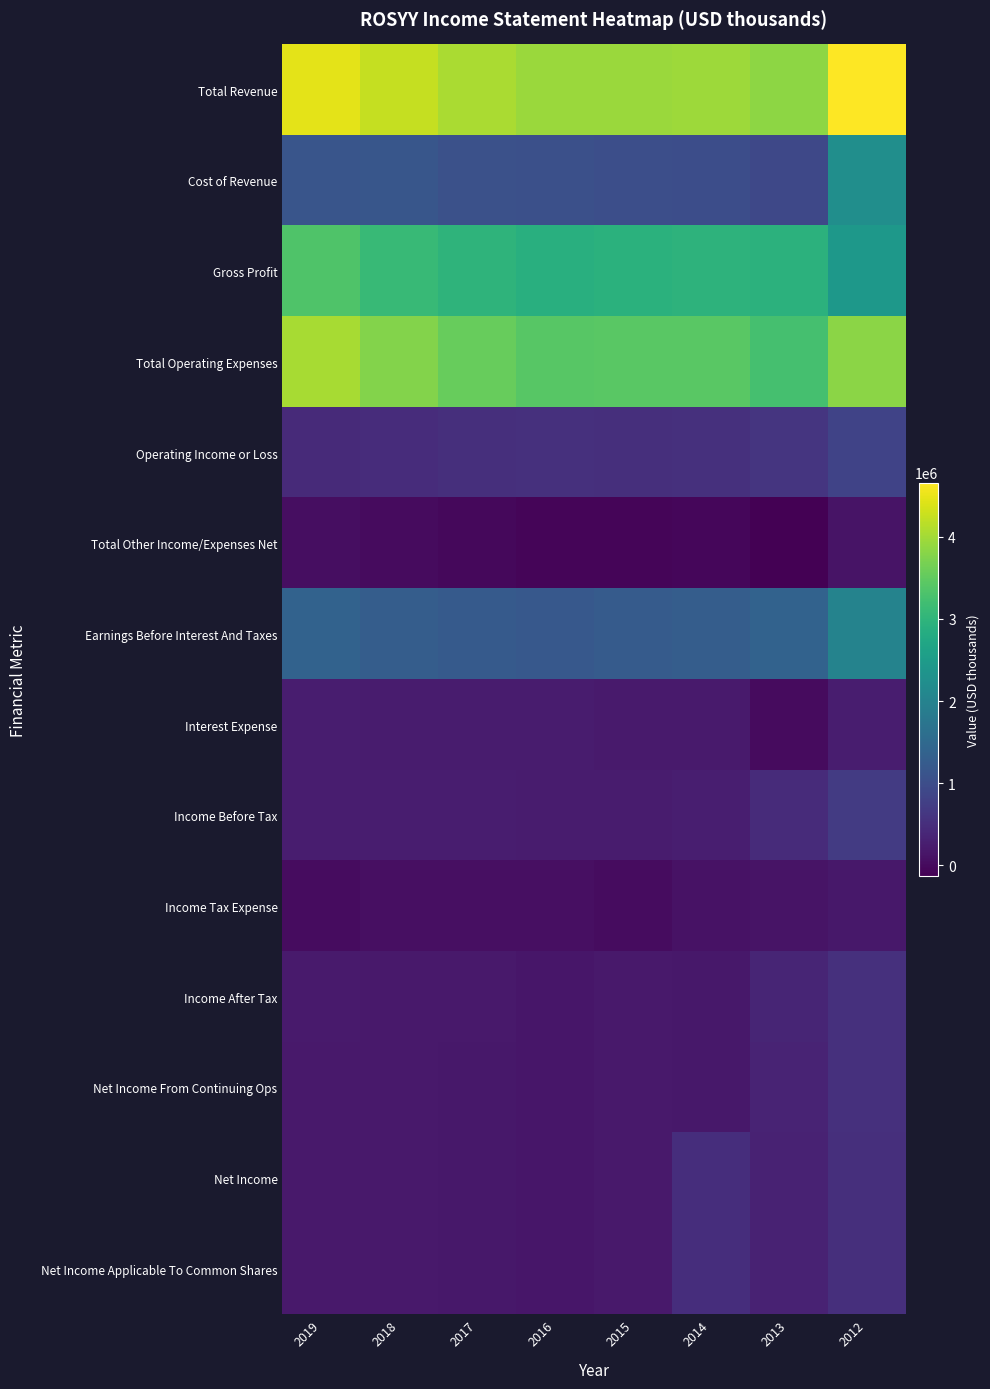

Reading right to left, list all the values displayed in this chart.

Total Revenue: 2012=4663400	2013=3852300	2014=3960900	2015=3940000	2016=3941200	2017=4045600	2018=4243200	2019=4470800
Cost of Revenue: 2012=2232500	2013=910000	2014=993200	2015=1010500	2016=1039700	2017=1063400	2018=1144900	2019=1129100
Gross Profit: 2012=2430900	2013=2942200	2014=2967700	2015=2929500	2016=2901500	2017=2982200	2018=3098200	2019=3341800
Total Operating Expenses: 2012=3834800	2013=3252900	2014=3428800	2015=3432500	2016=3415800	2017=3539500	2018=3770300	2019=4028100
Operating Income or Loss: 2012=828700	2013=599400	2014=532100	2015=507400	2016=525300	2017=506100	2018=472900	2019=442700
Total Other Income/Expenses Net: 2012=124900	2013=-134900	2014=-56800	2015=-69400	2016=-74900	2017=-27300	2018=7400	2019=44200
Earnings Before Interest And Taxes: 2012=2011800	2013=1375100	2014=1282400	2015=1244600	2016=1190300	2017=1232600	2018=1283200	2019=1382800
Interest Expense: 2012=249700	2013=0	2014=205100	2015=215100	2016=225900	2017=228400	2018=222700	2019=241500
Income Before Tax: 2012=703900	2013=464500	2014=270200	2015=223000	2016=224500	2017=250500	2018=257600	2019=245400
Income Tax Expense: 2012=173700	2013=110900	2014=95500	2015=32300	2016=62200	2017=64300	2018=58700	2019=27100
Income After Tax: 2012=530200	2013=353600	2014=174700	2015=190700	2016=162300	2017=186200	2018=198900	2019=218300
Net Income From Continuing Ops: 2012=522000	2013=350200	2014=170900	2015=184800	2016=155700	2017=181500	2018=187500	2019=195800
Net Income: 2012=516000	2013=316300	2014=497100	2015=184800	2016=155700	2017=181500	2018=187500	2019=195800
Net Income Applicable To Common Shares: 2012=516000	2013=316300	2014=497100	2015=184800	2016=155700	2017=181500	2018=187500	2019=195800